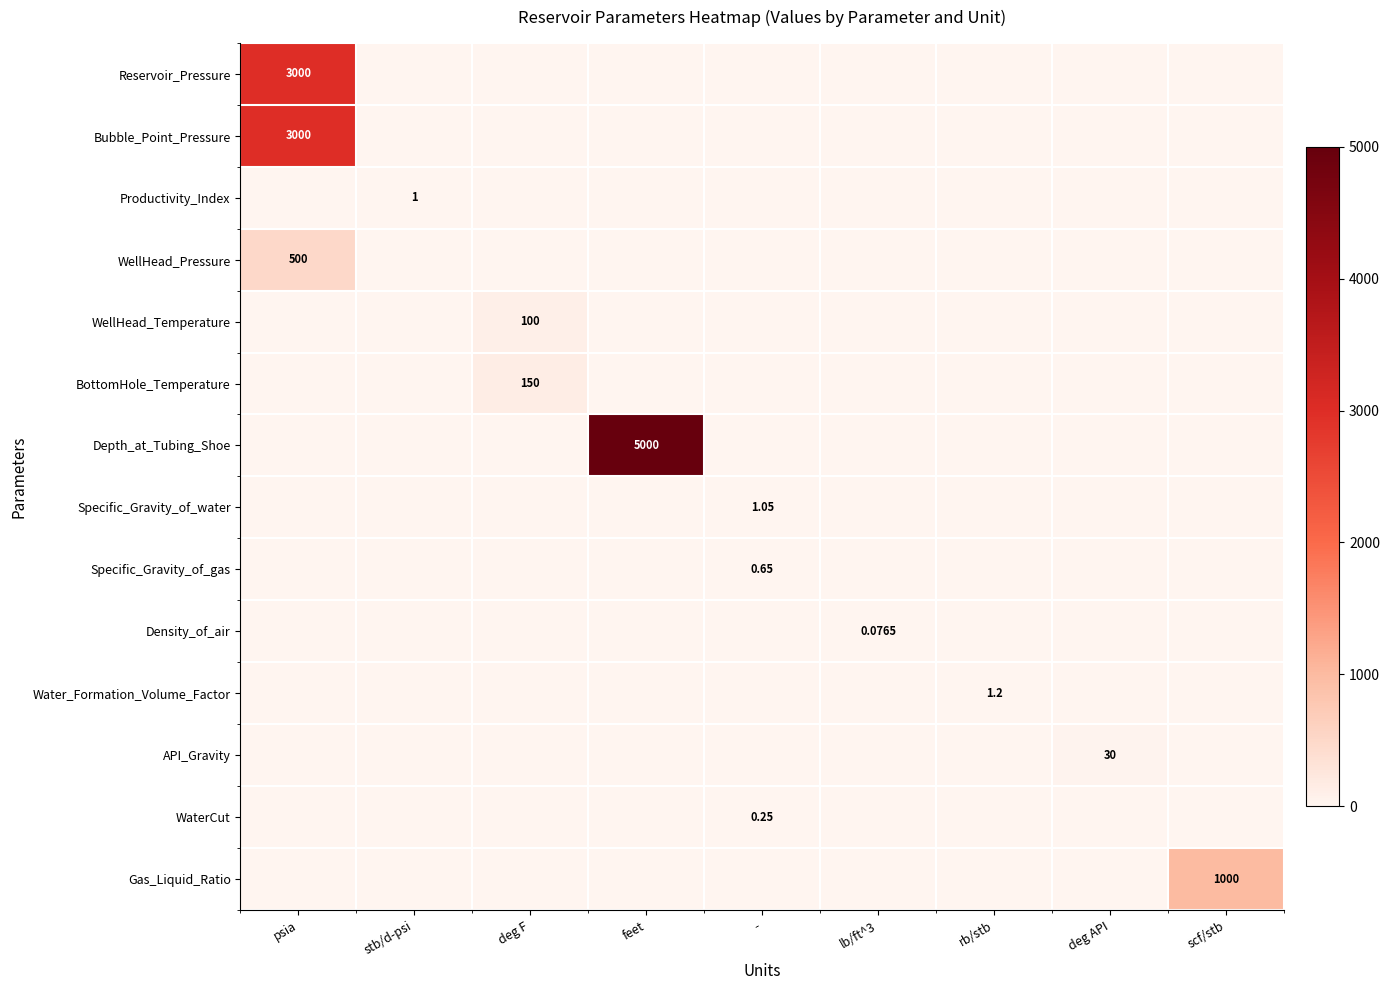

At how many categories does at least one series exceed 3523?

1